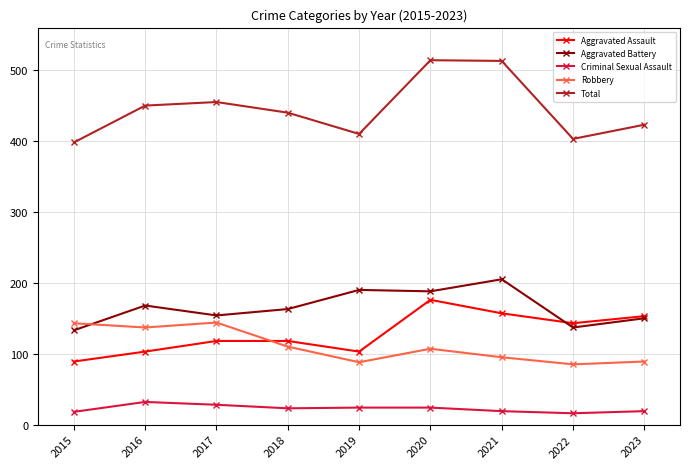

Read the Robbery value at 2023.

89